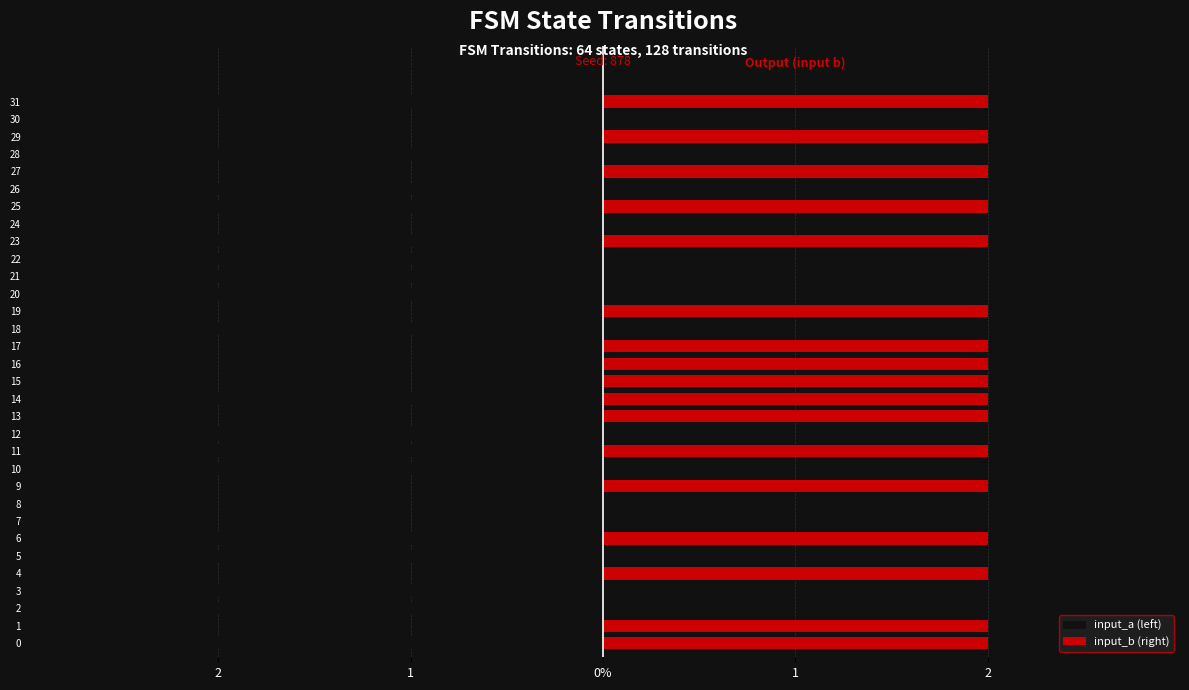

What is the value of the input_a (left) bar at the 1st from the left?

-2